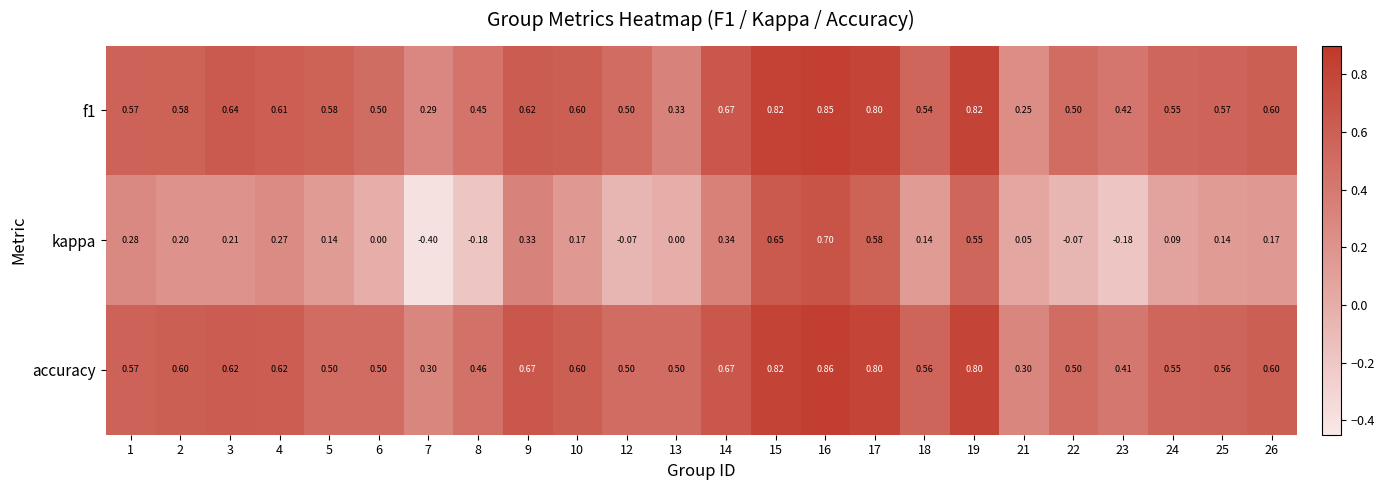

Which series has the largest range (max minus min)?

kappa